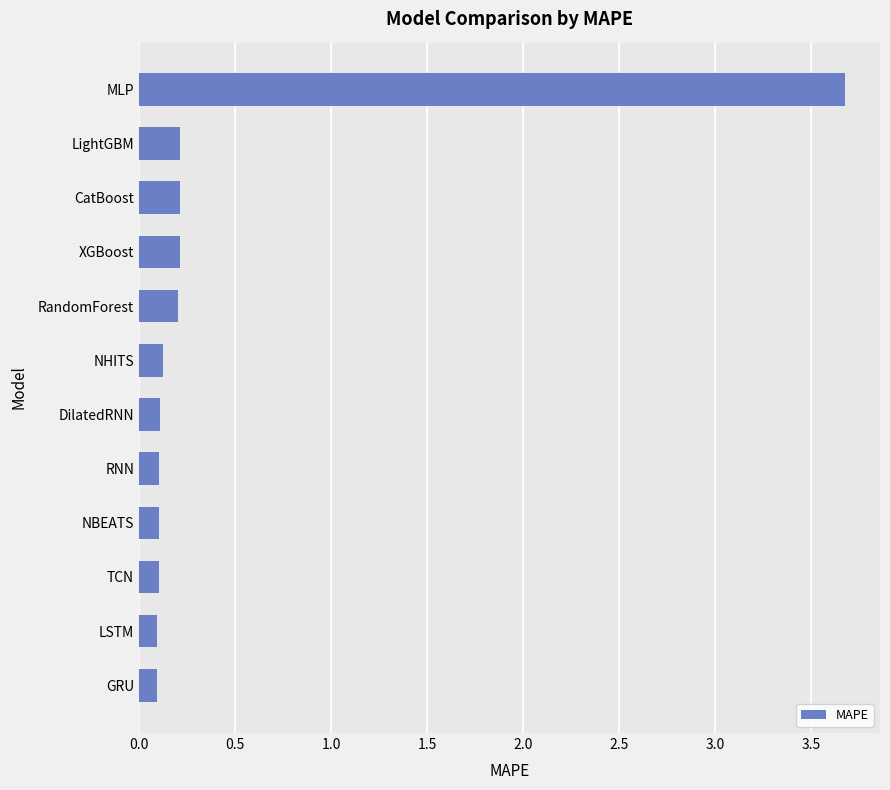

What is the sum of all values?

5.2